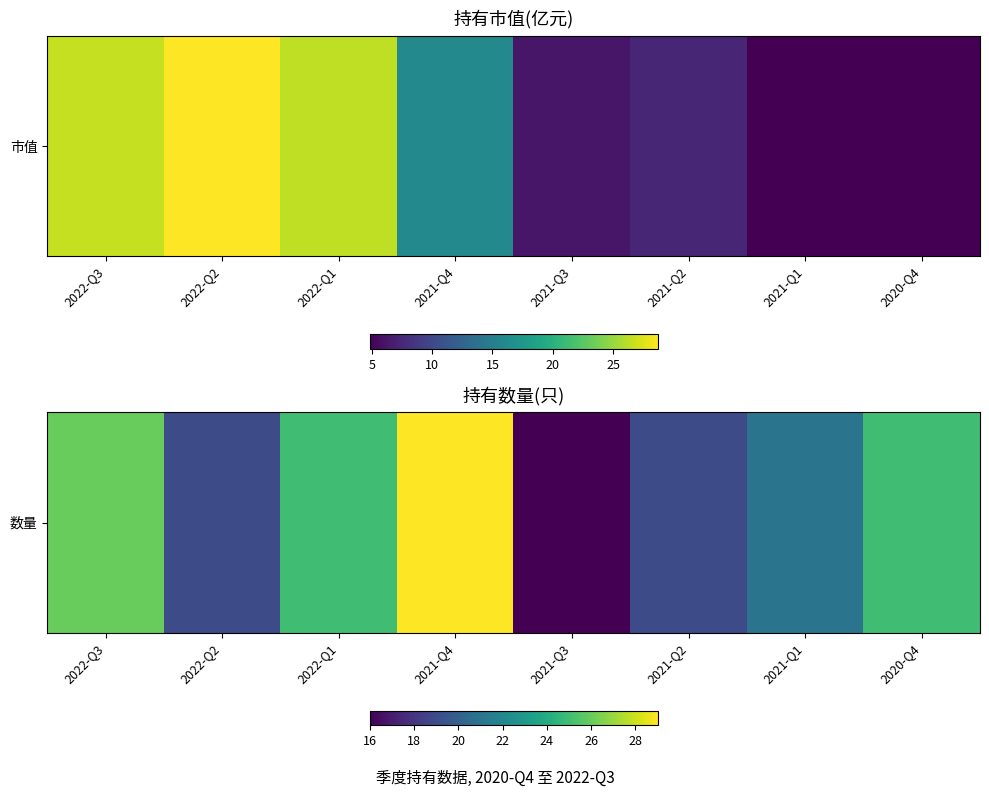

Reading left to right, list all the values displayed in this chart.

2022-Q3=26	2022-Q2=19	2022-Q1=25	2021-Q4=29	2021-Q3=16	2021-Q2=19	2021-Q1=21	2020-Q4=25